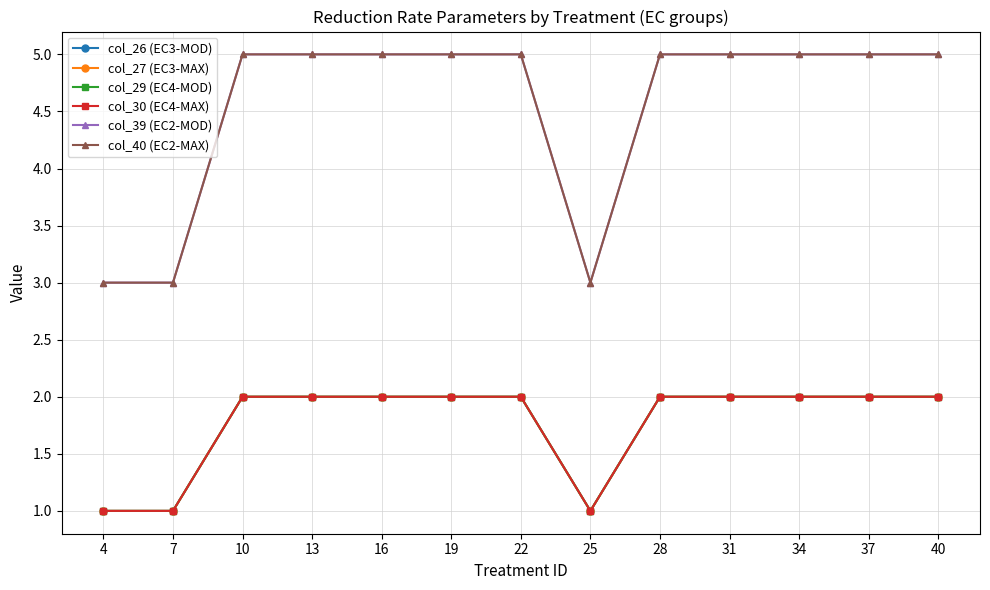

At which label does col_30 (EC4-MAX) reach its minimum?

4